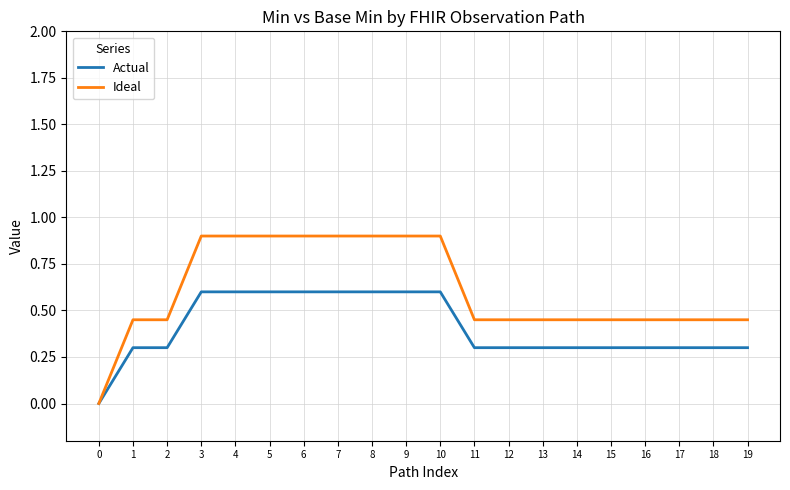

What is the difference between the highest and lowest values at 7?

0.3